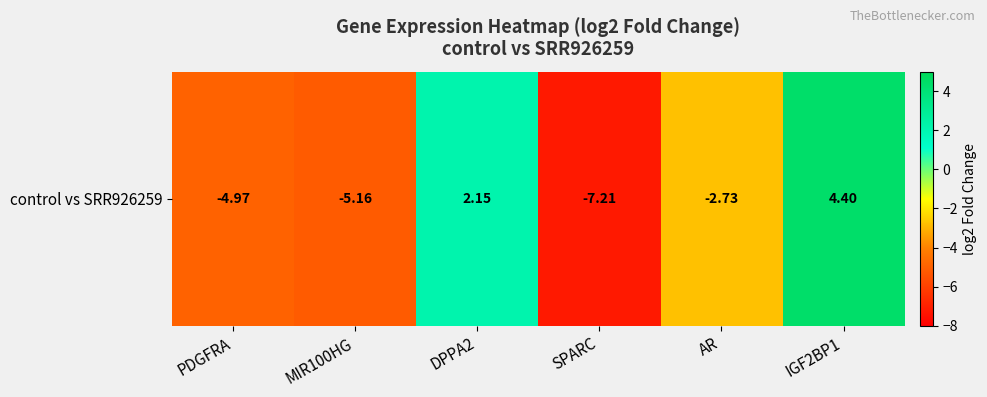

How many values are below -2?

4